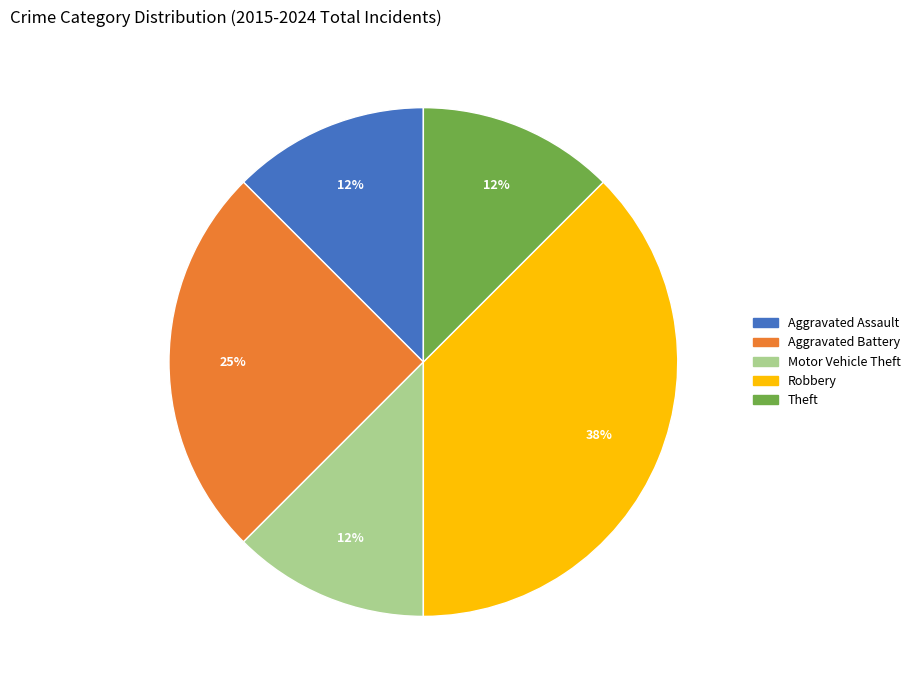

The Theft slice represents 12% of the pie. True or false?

True